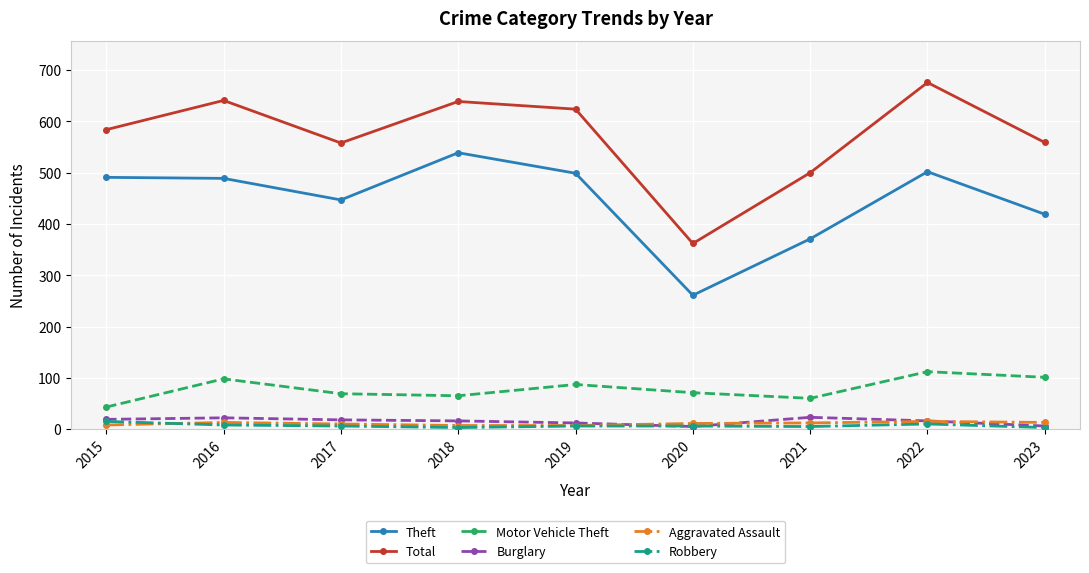

How many values in the Motor Vehicle Theft series are below 71?

4